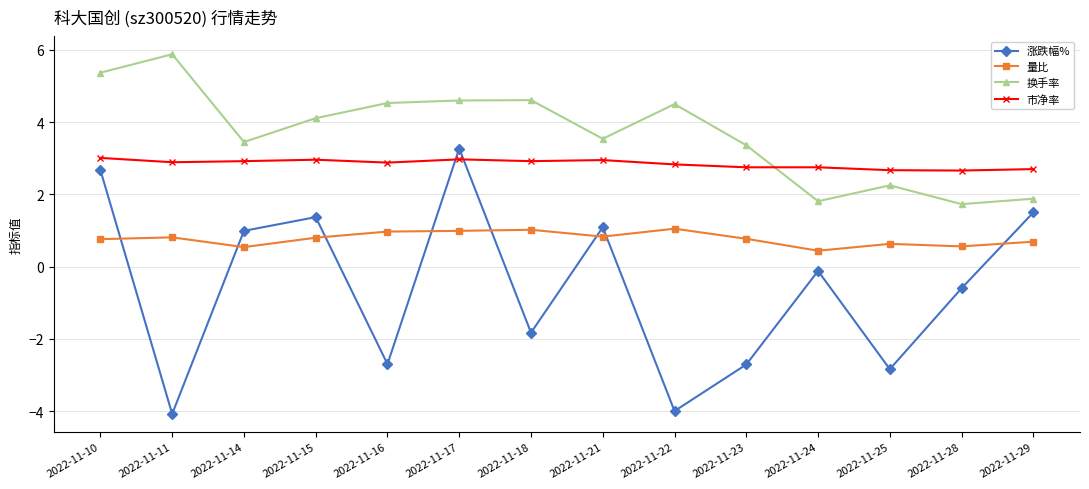

At which label is 量比 closest to 0?

2022-11-24